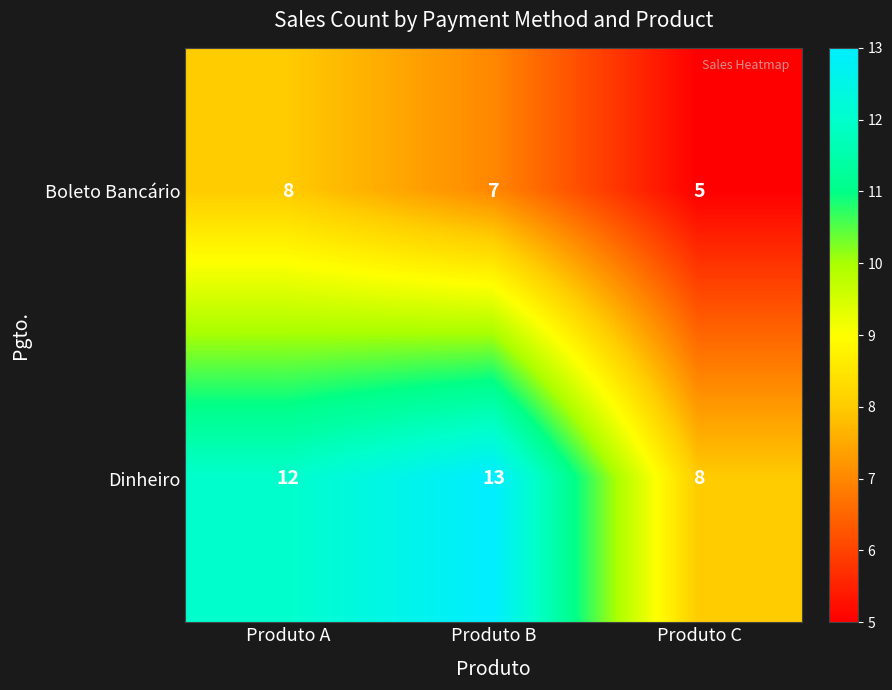

Which category has the highest value in the Boleto Bancário series?

Produto A